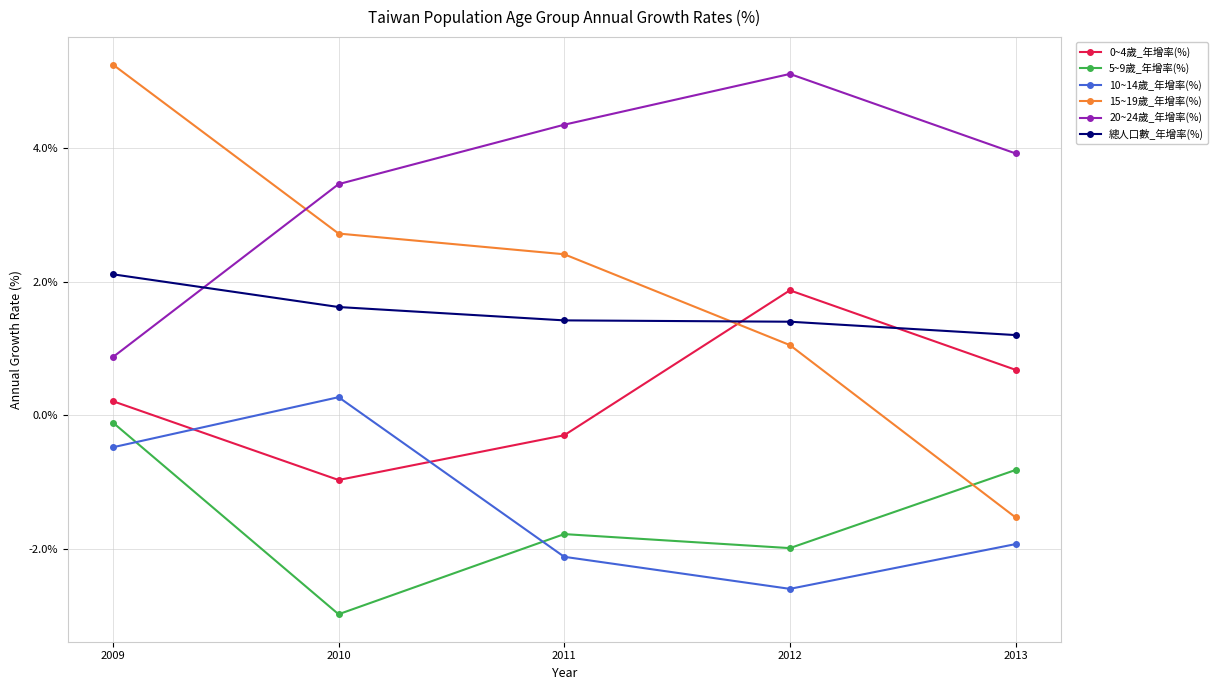

The value of 15~19歲_年增率(%) at 2011 is 2.4. True or false?

True